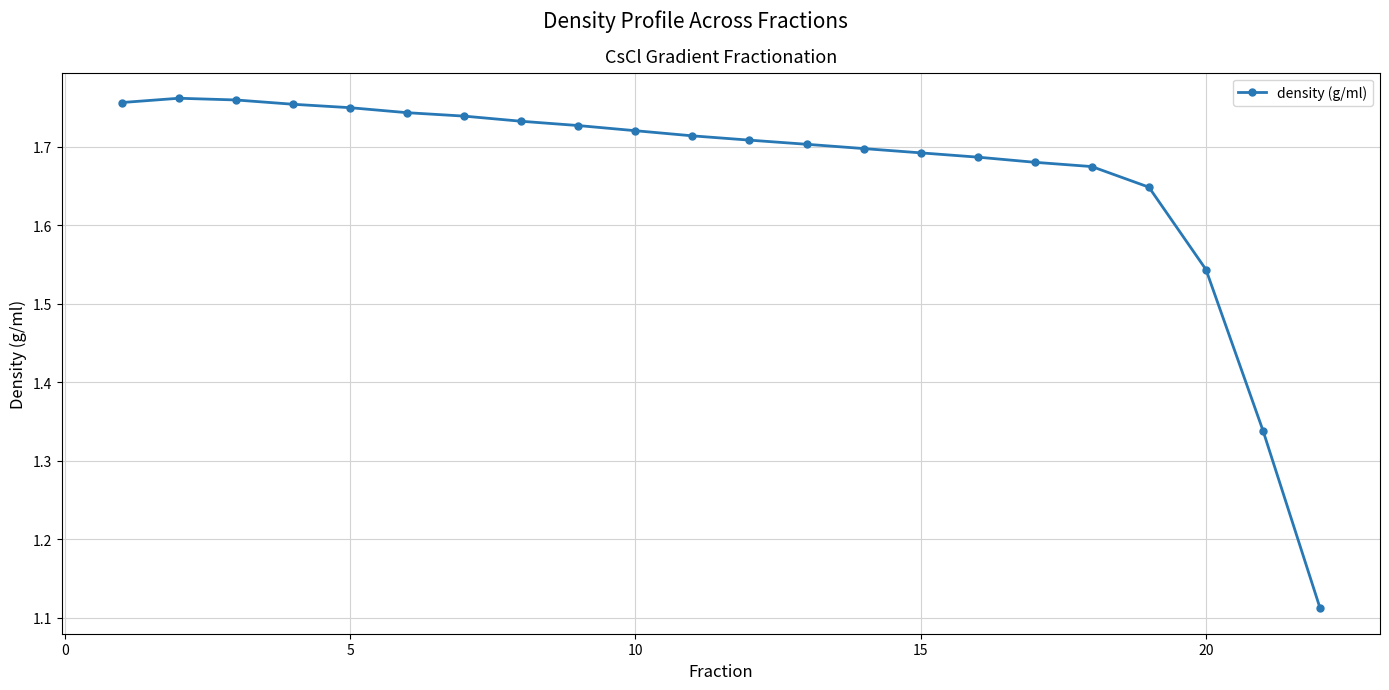

What is the difference between the maximum and minimum values?

0.6